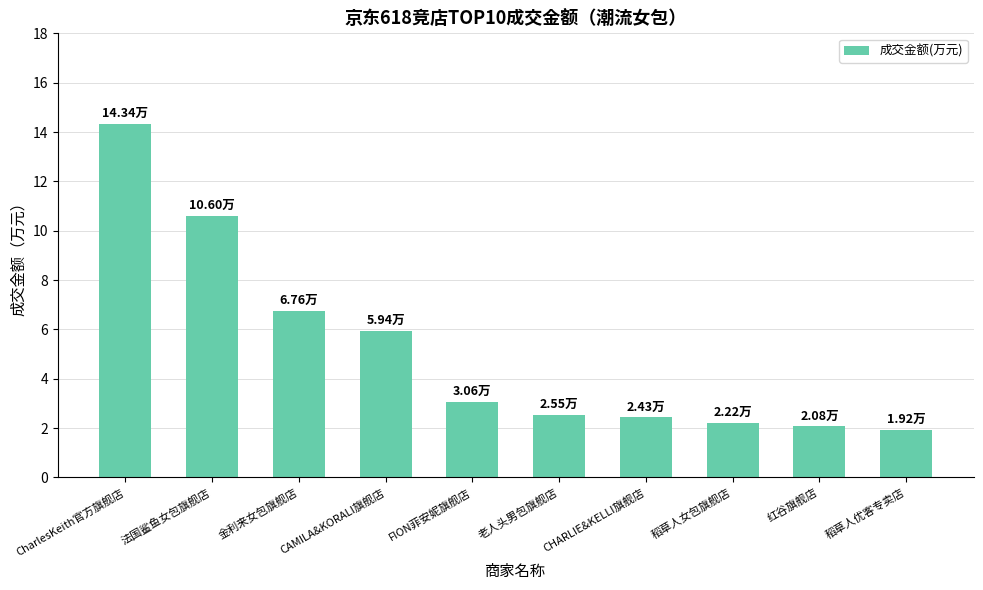

What is the label of the 10th bar from the right?

CharlesKeith官方旗舰店